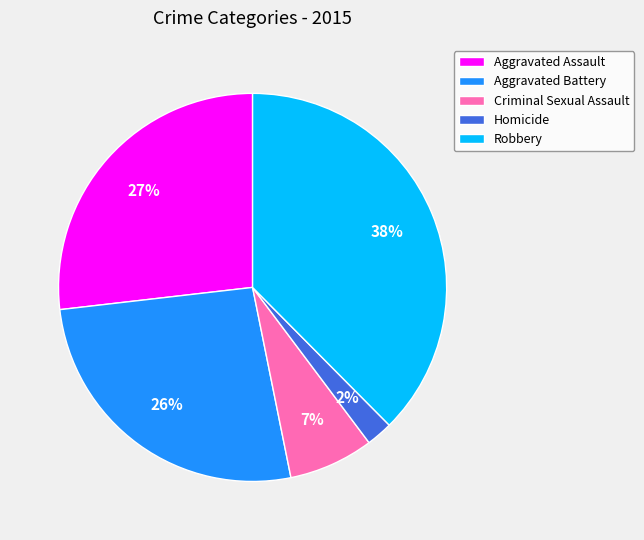

Which has a higher value, Robbery or Homicide?

Robbery